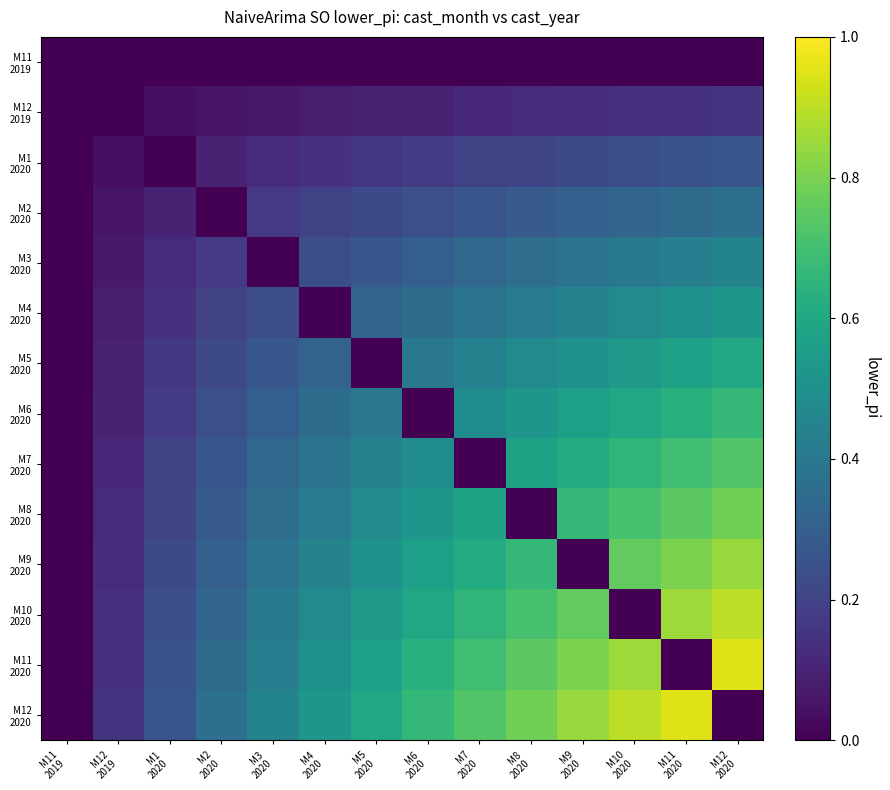

What is the greatest value displayed?

1.0